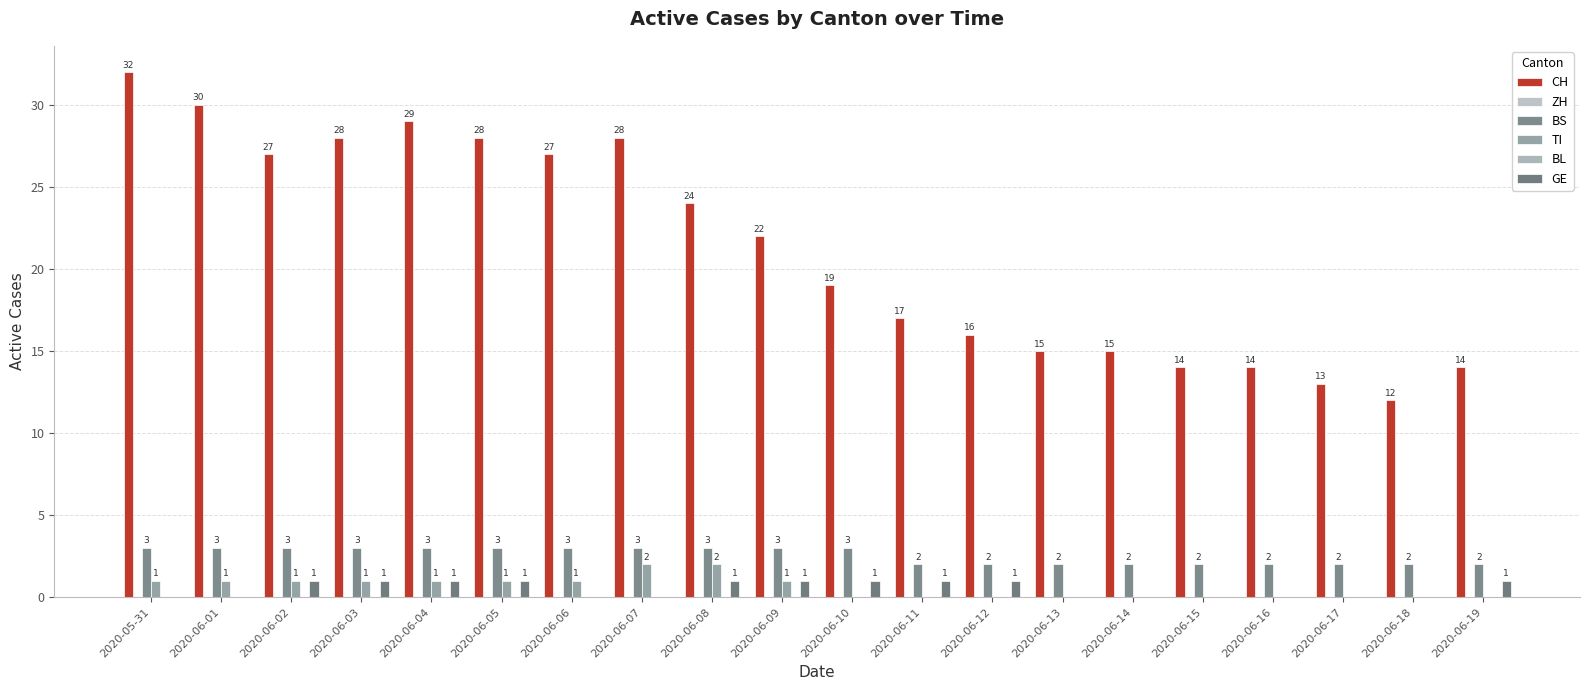

Are the bars grouped side by side (vs. stacked)?

Yes